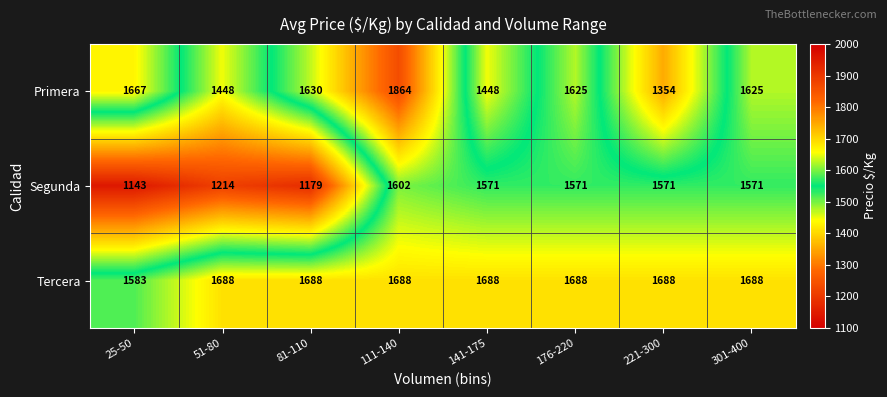

Reading right to left, what are all the values shown in this chart?

Primera: 301-400=1625	221-300=1354	176-220=1625	141-175=1448	111-140=1864	81-110=1630	51-80=1448	25-50=1667
Segunda: 301-400=1571	221-300=1571	176-220=1571	141-175=1571	111-140=1602	81-110=1179	51-80=1214	25-50=1143
Tercera: 301-400=1688	221-300=1688	176-220=1688	141-175=1688	111-140=1688	81-110=1688	51-80=1688	25-50=1583